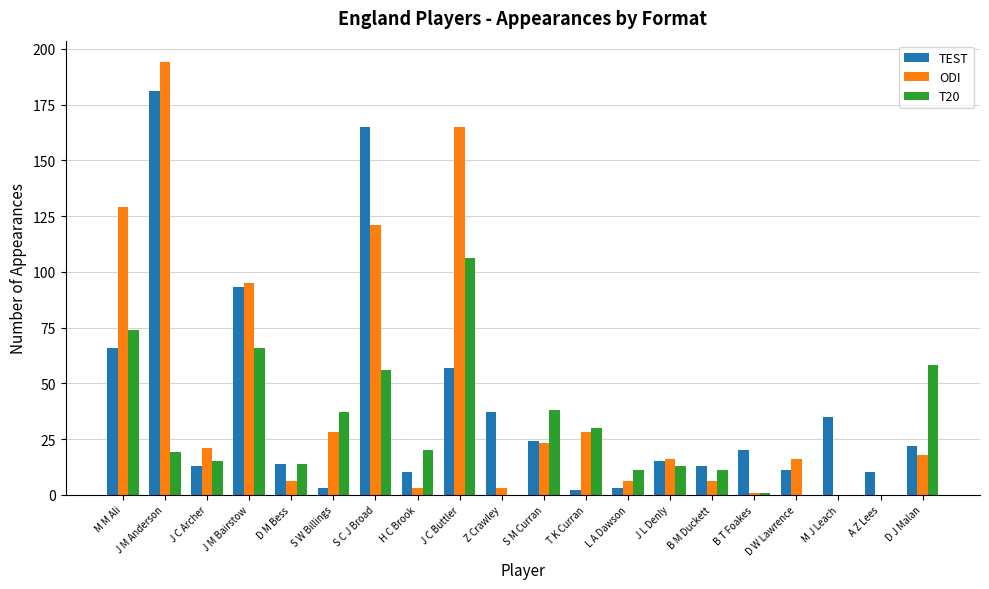

What is the sum of all TEST values?

794